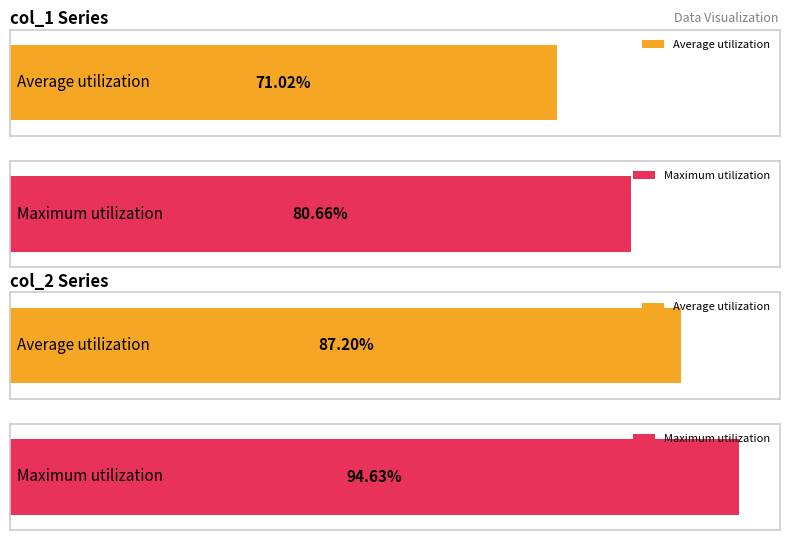

Which series changed the most between 2 and 7?

col_1